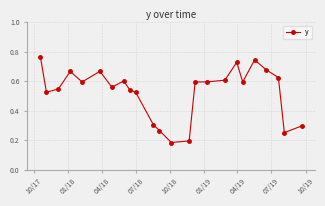

Count the values in the range 0 to 1.

24